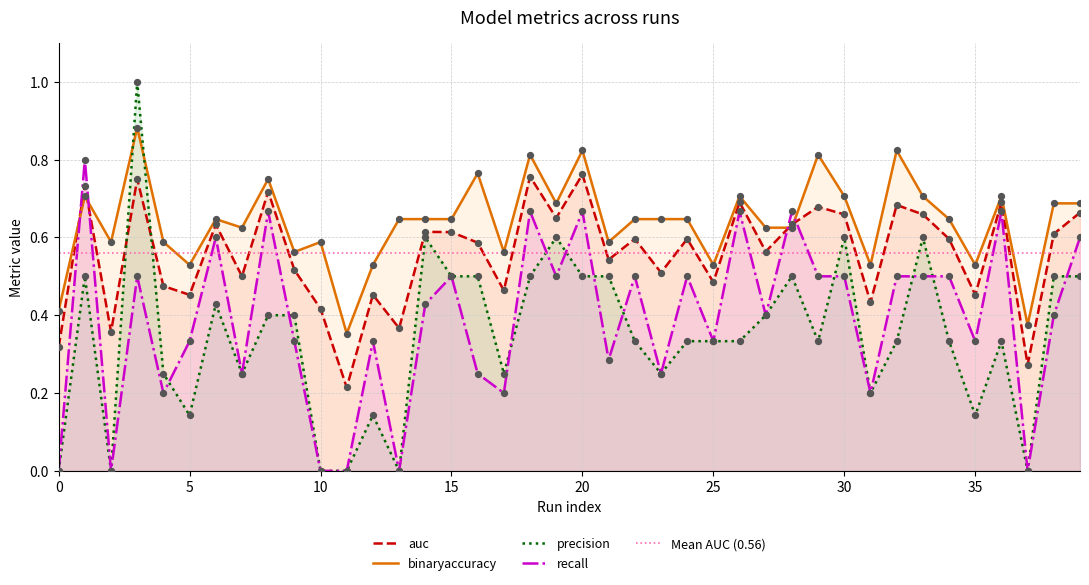

How many times do precision and binaryaccuracy cross each other?

2